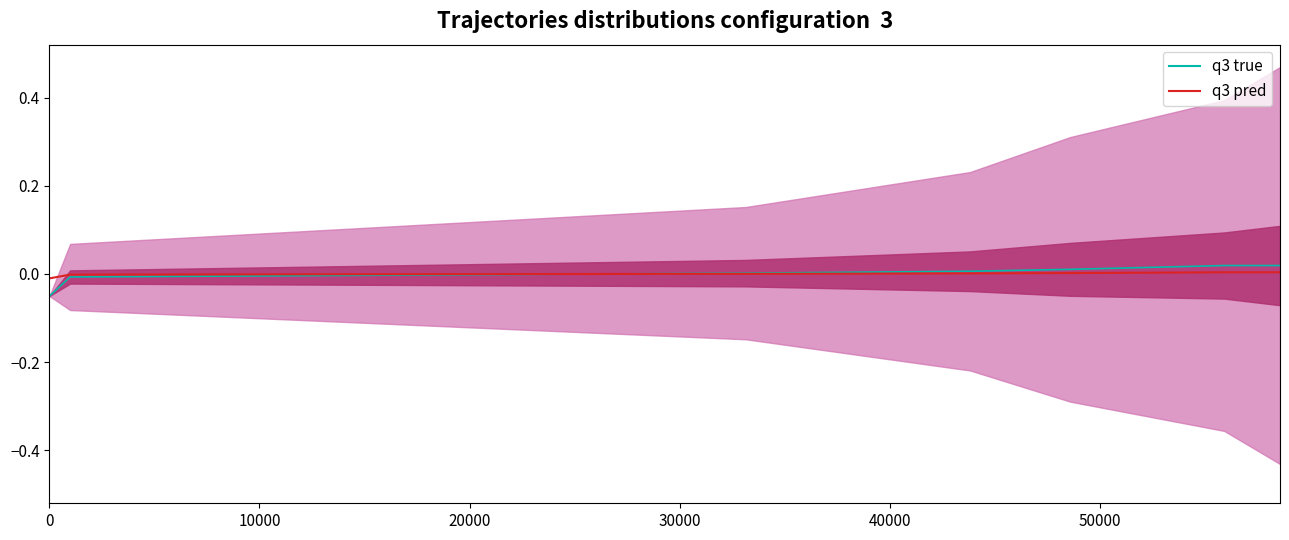

How many lines are shown in the chart?

2